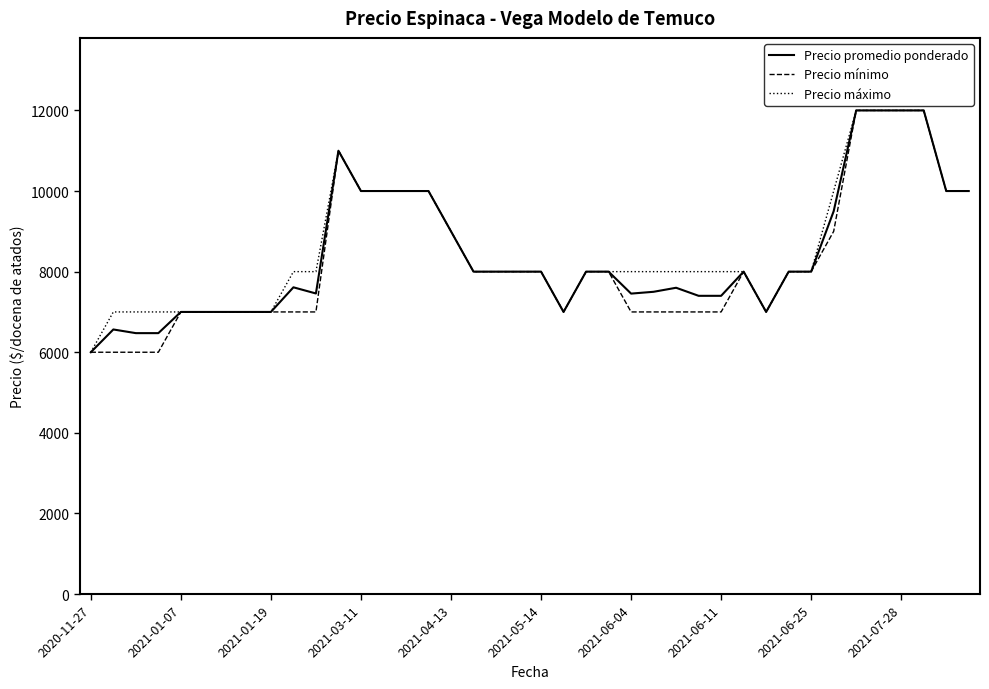

What is the minimum value for Precio mínimo?

6000